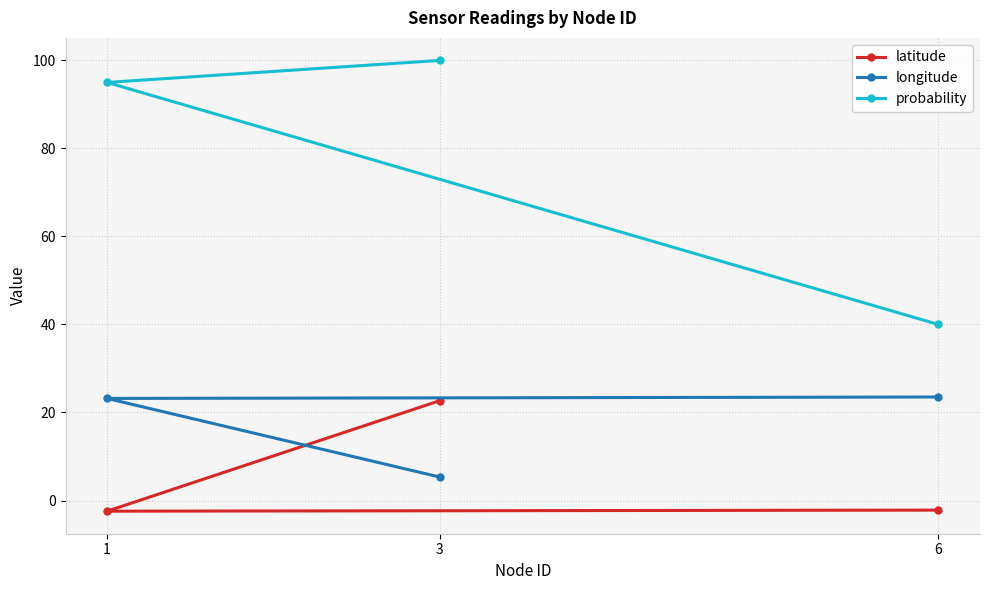

What is the average value of the longitude series?

17.3